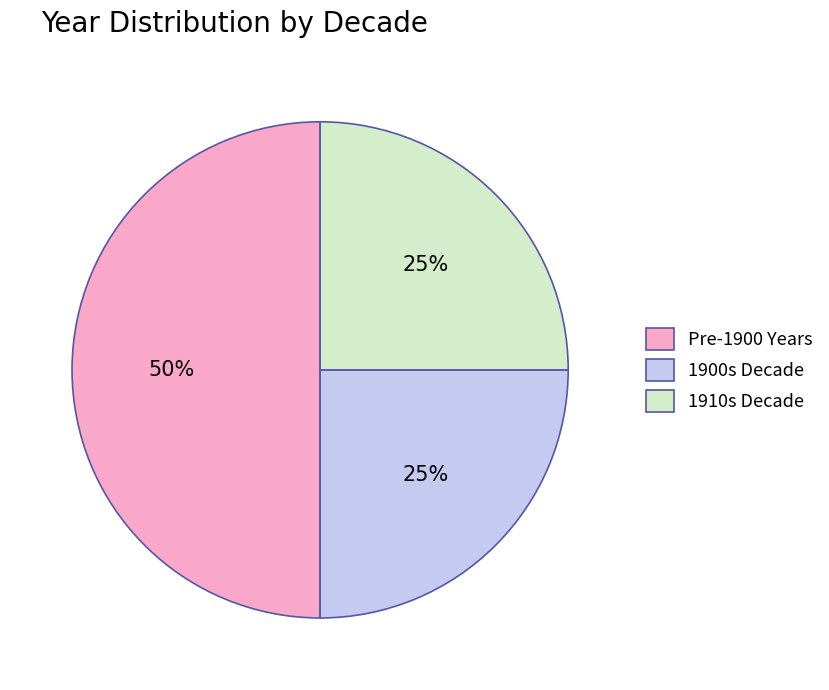

The Pre-1900 Years slice represents 63% of the pie. True or false?

False